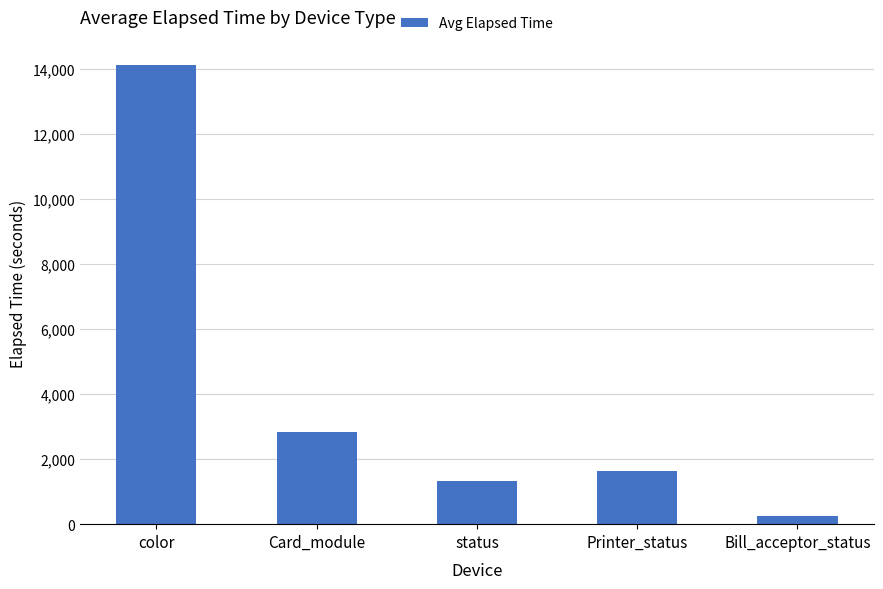

True or false: the data shows 1335 at status.

True